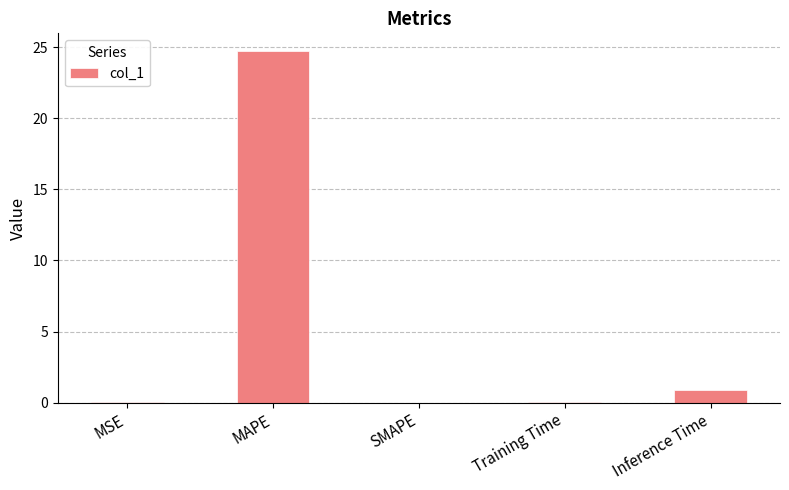

True or false: the data shows 24.7 at MAPE.

True